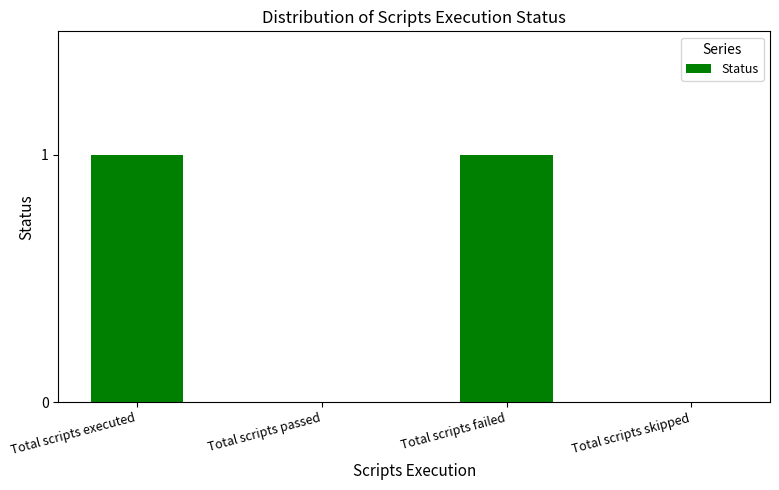

Between Total scripts passed and Total scripts executed, which is larger?

Total scripts executed